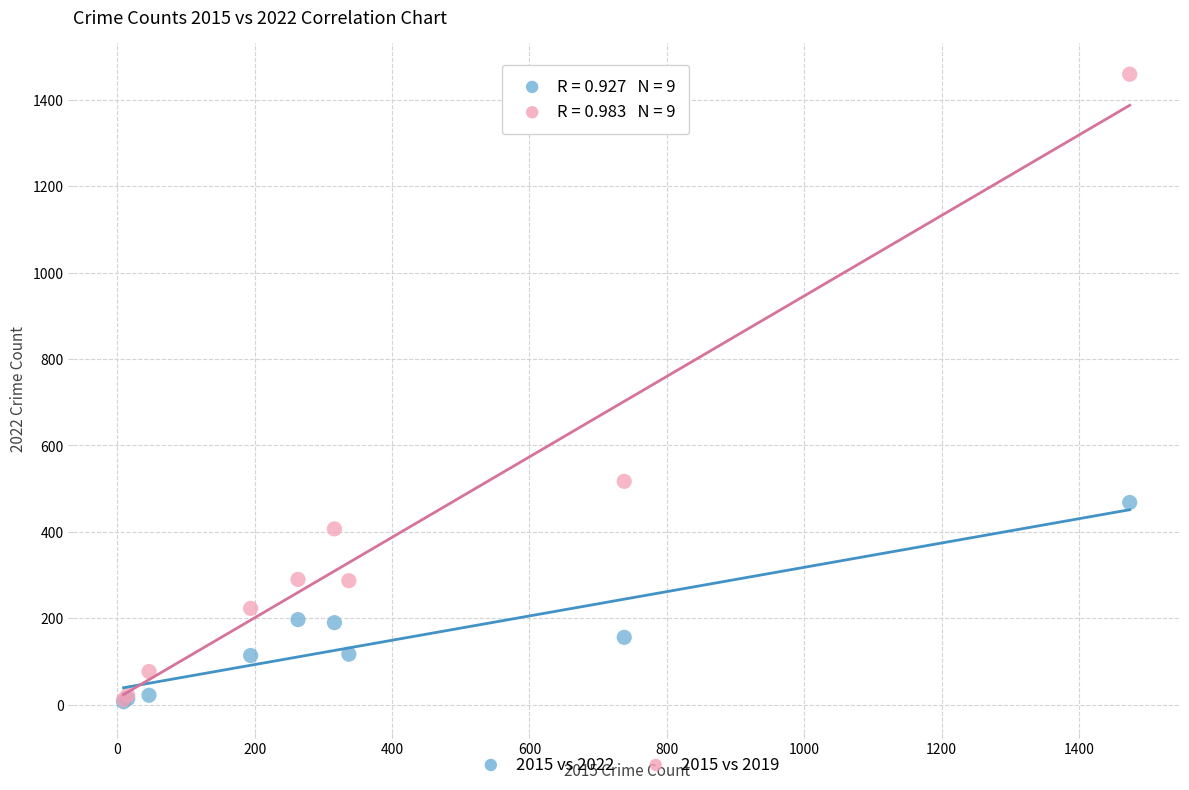

Across all series, what Y value is closest to 733?

517